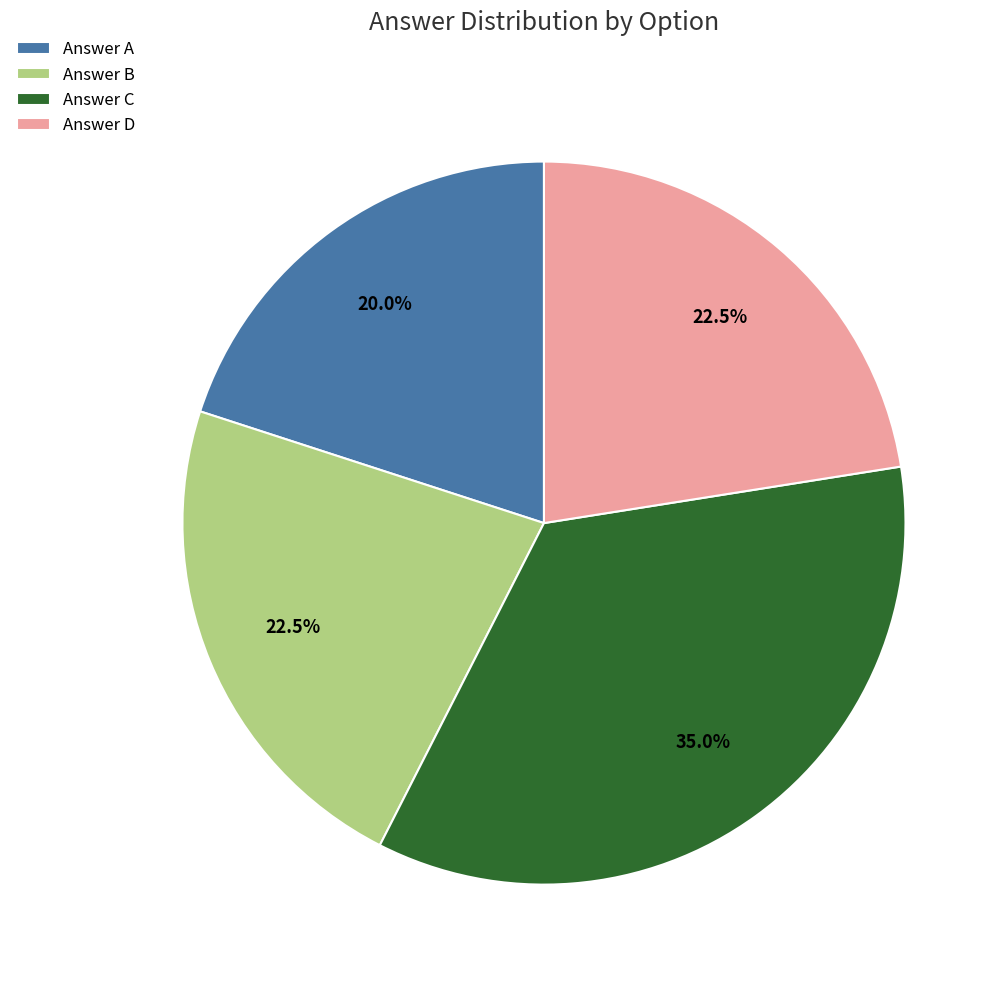

What is the smallest slice in the pie chart?

Answer A